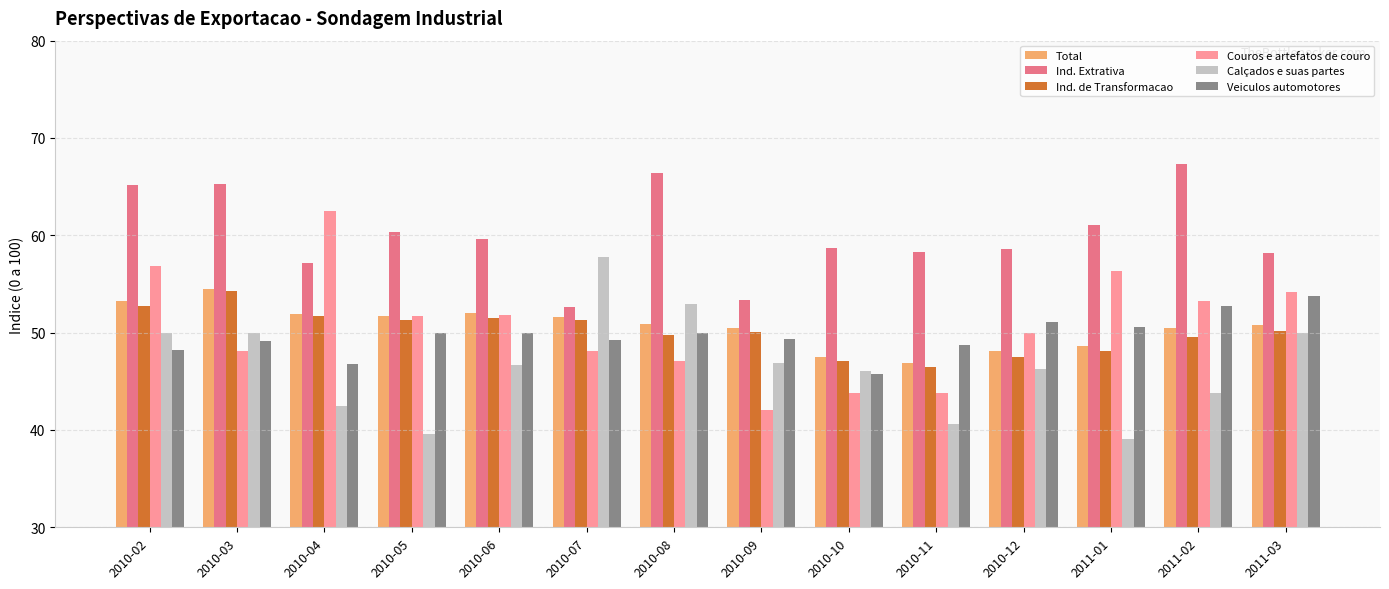

Where does the Couros e artefatos de couro series first go above 51?

2010-02